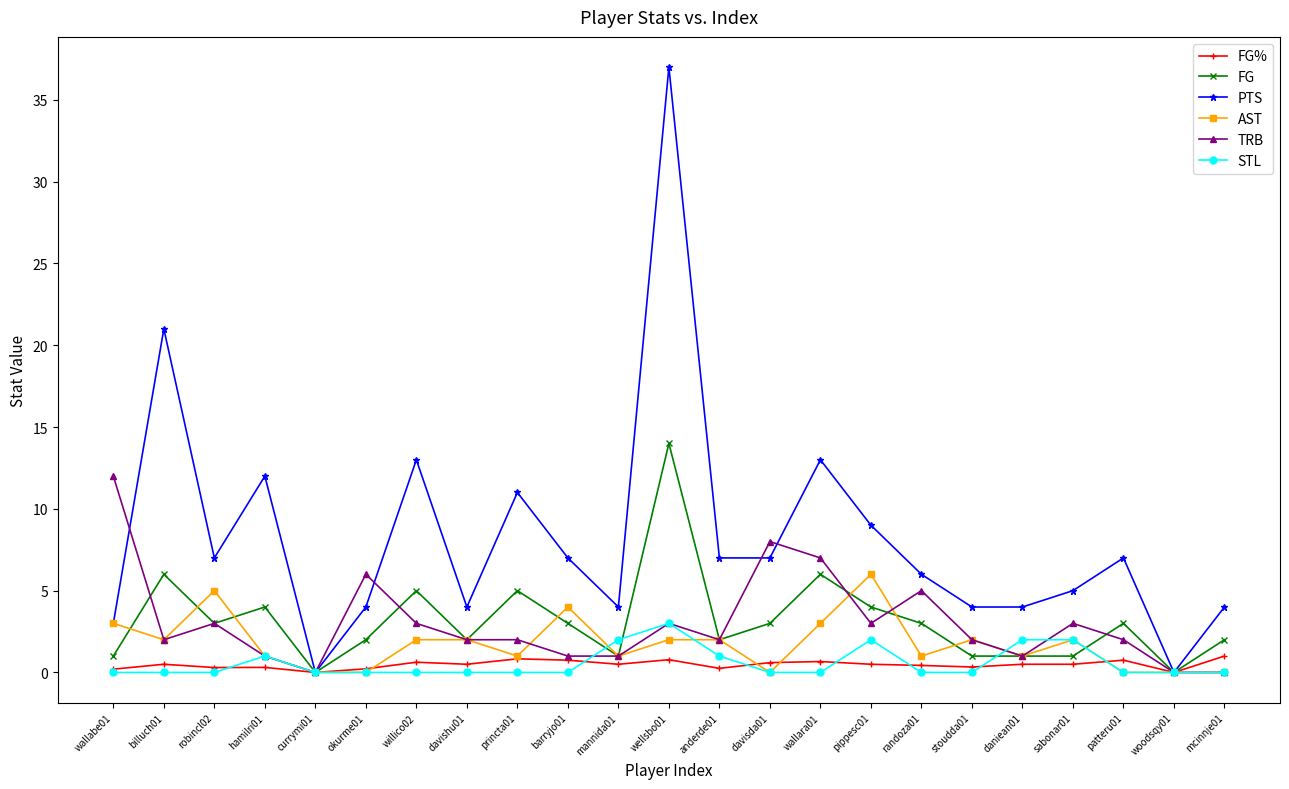

True or false: PTS has more than 0 interior local peaks.

True